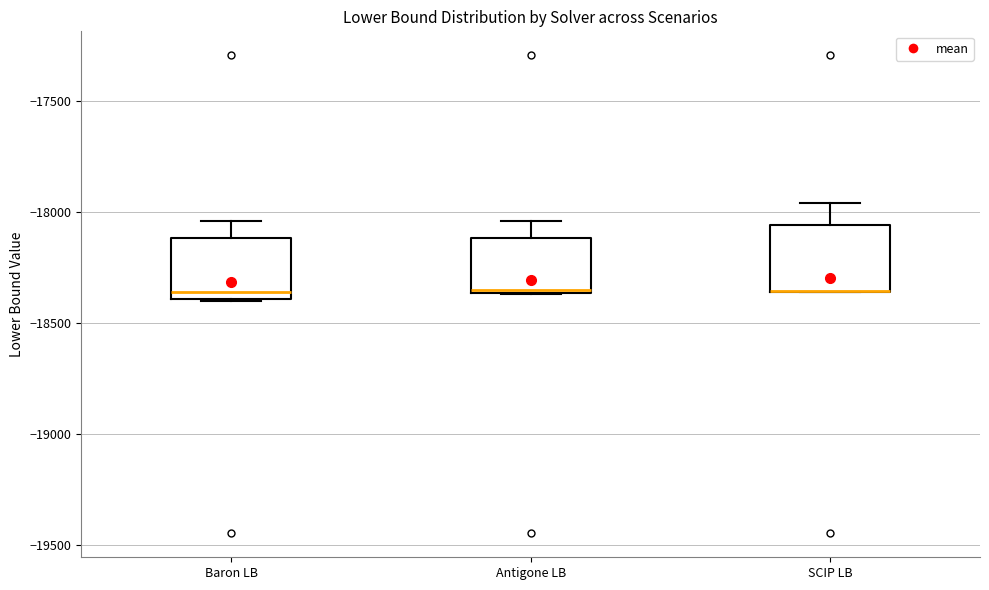

Where is the lower edge of the box for SCIP LB on the y-axis? The values are not printed on the chart, so give them approximately, as read against the axis.

-18350